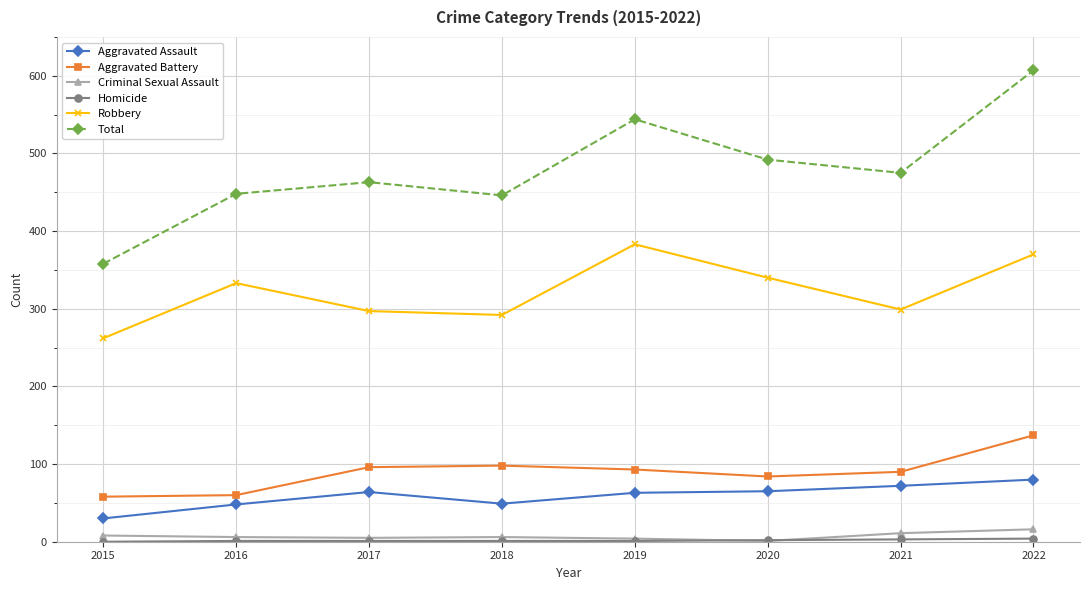

Is it true that Total equals 129 at 2020?

False